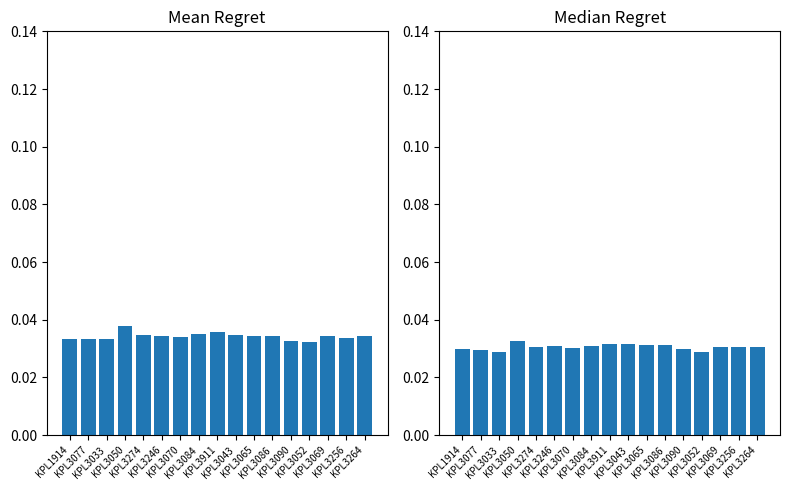

The value of Median Regret at KPL3911 is 0.0. True or false?

True